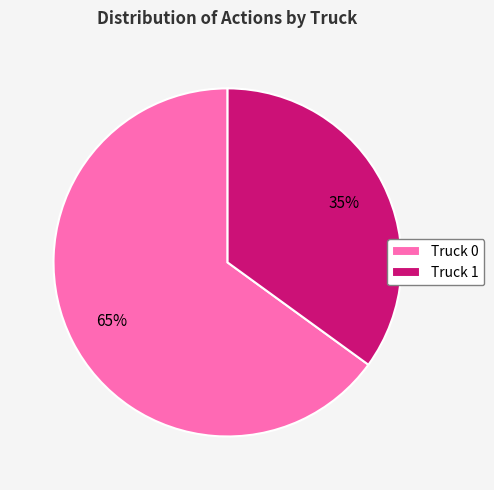

Count the number of slices in the pie.

2